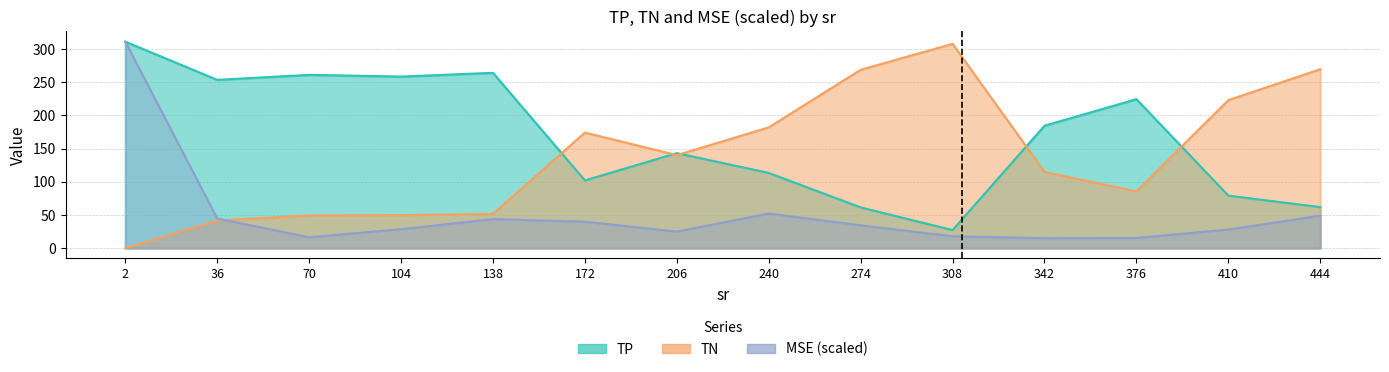

True or false: TP has a value of 61.4 at 274.

True